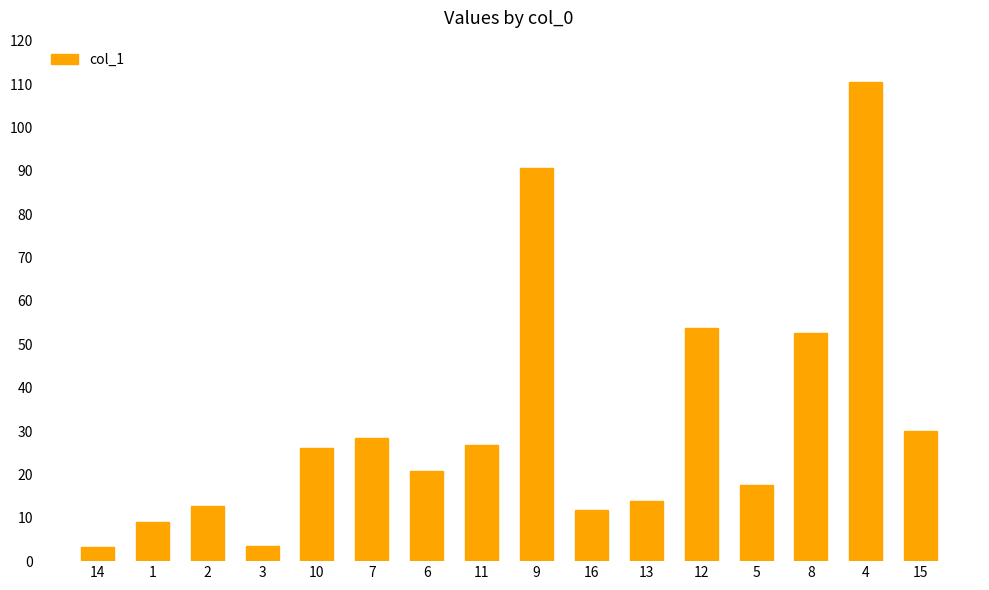

What is the change in value from 3 to 7?

+25.1